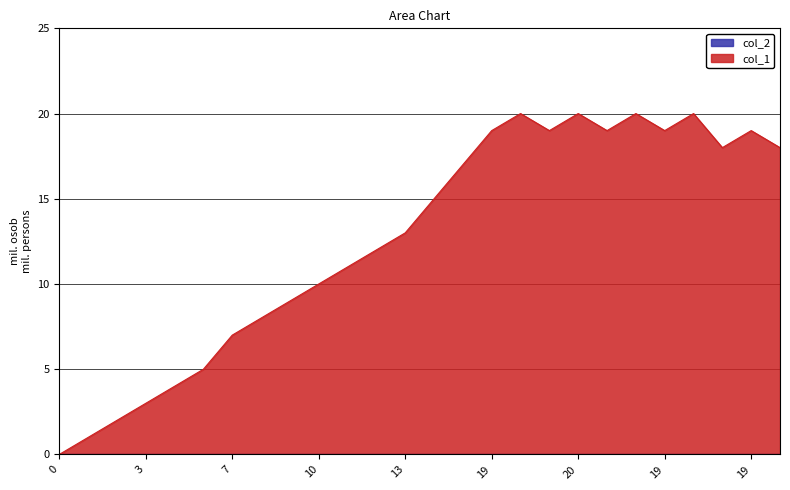

What is the maximum value shown in the chart?

20